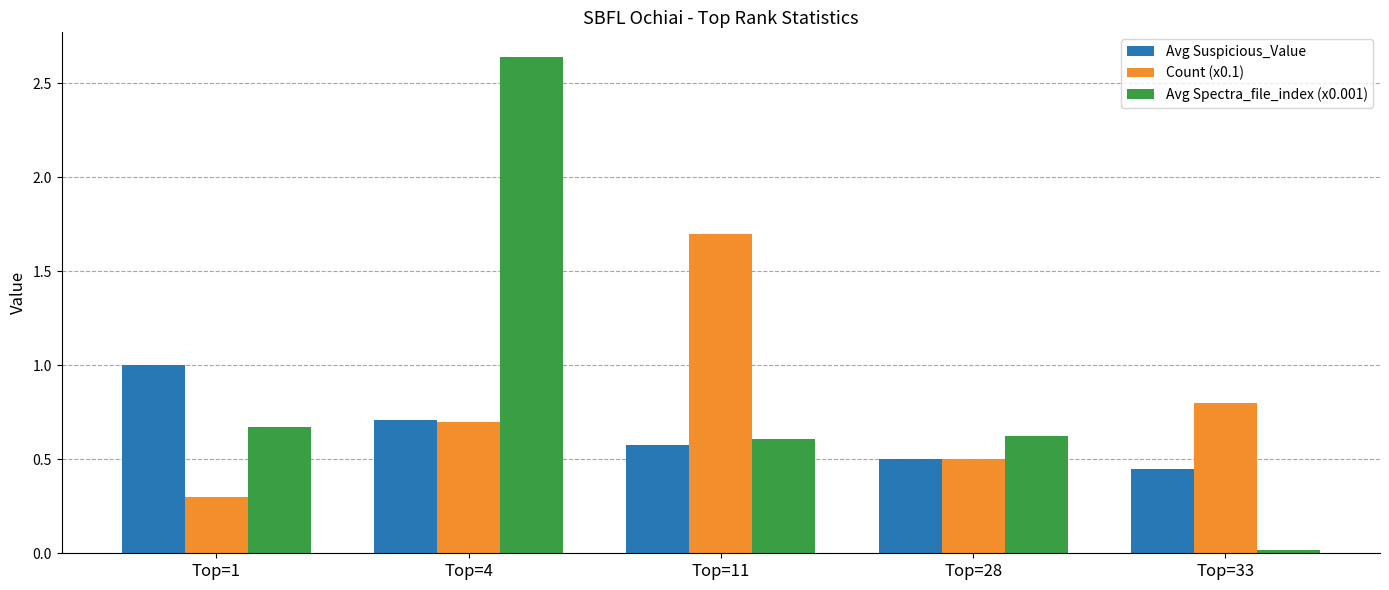

List the series in order of their overall mean, lowest first.

Avg Suspicious_Value, Count (x0.1), Avg Spectra_file_index (x0.001)